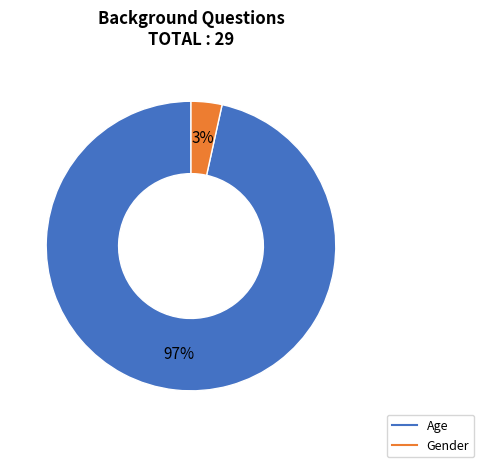

To the nearest percent, what percentage of the pie is Gender?

3%